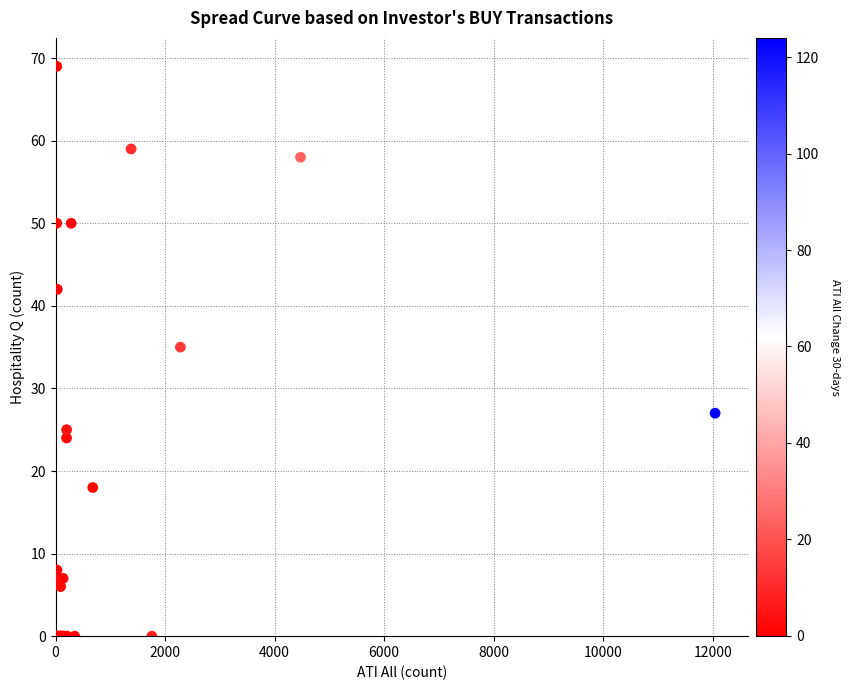

What Y value in the scatter plot is closest to 34?

35